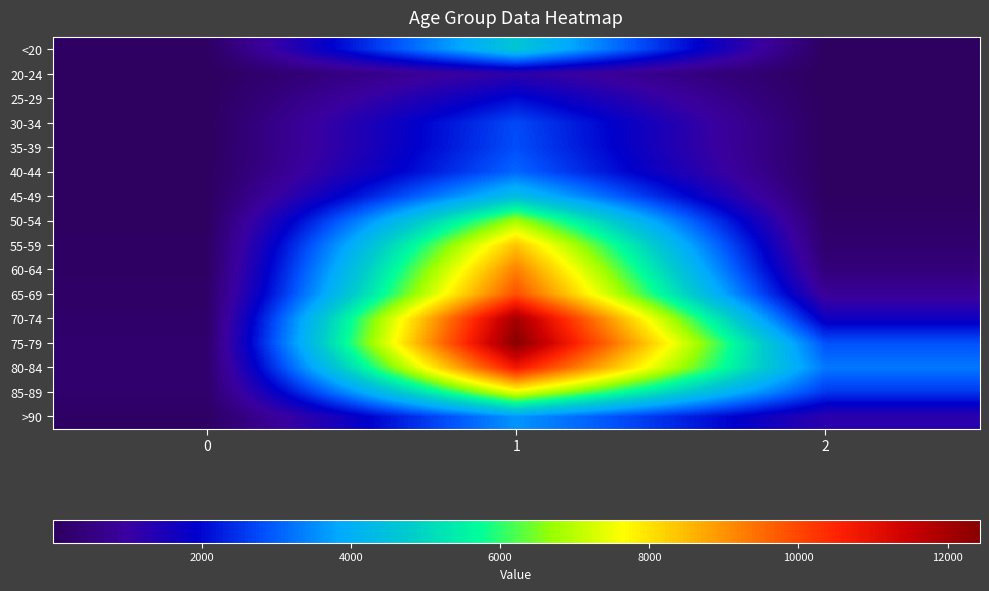

Which label corresponds to the smallest value in the chart?

2